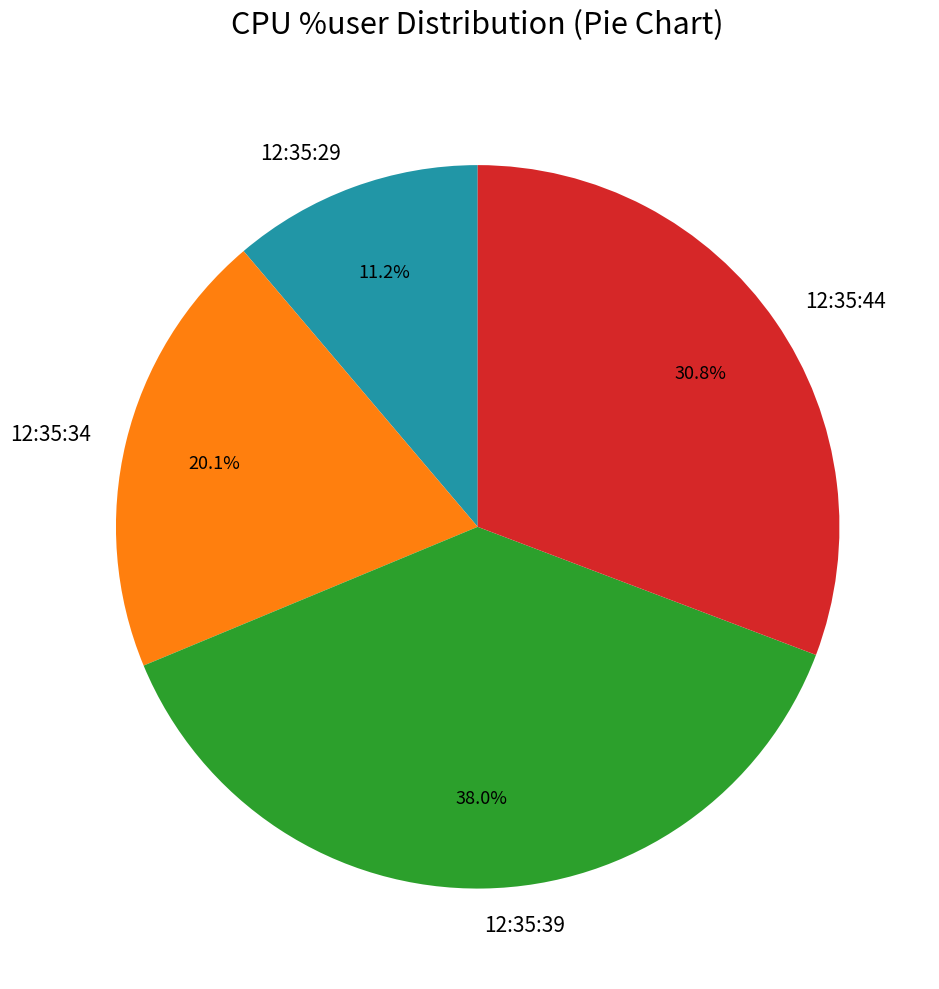

To the nearest percent, what portion does 12:35:29 represent?

11%